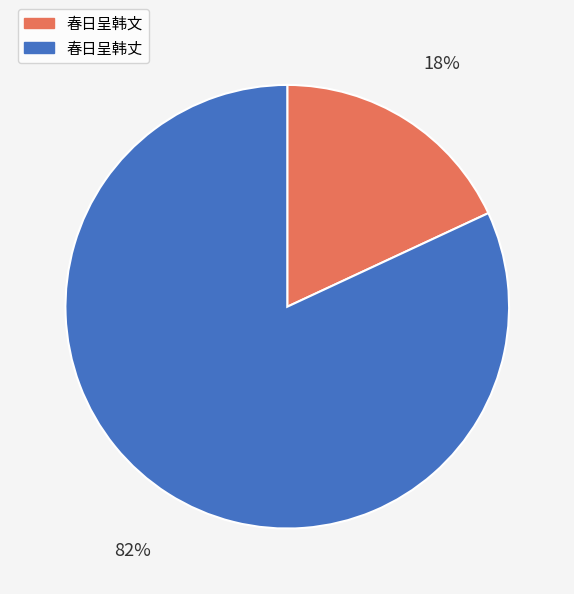

Rank the categories by value from lowest to highest.

春日呈韩文, 春日呈韩丈